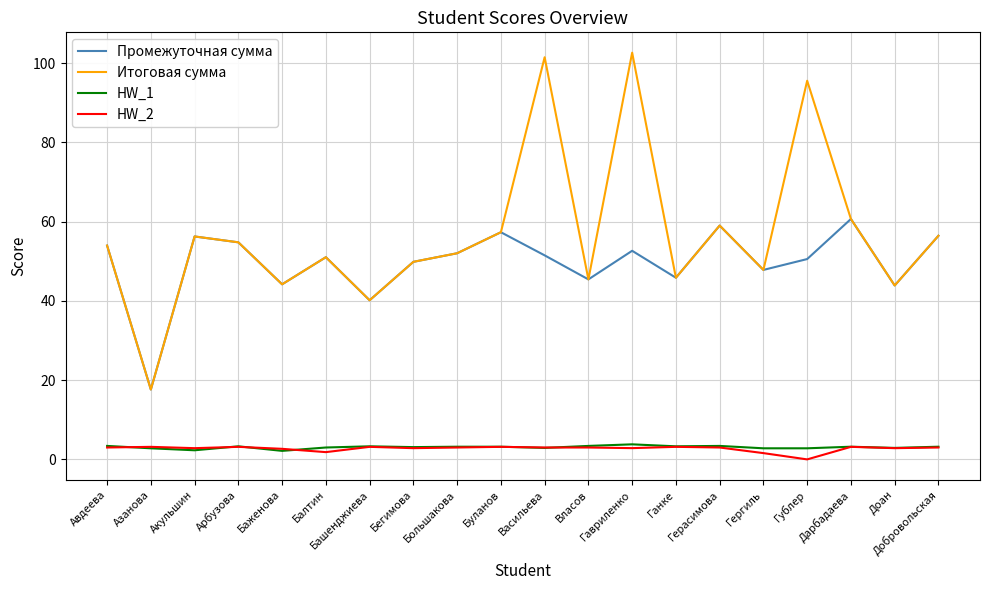

Is the value of HW_1 at Бегимова greater than the value of Итоговая сумма at Дарбадаева?

No